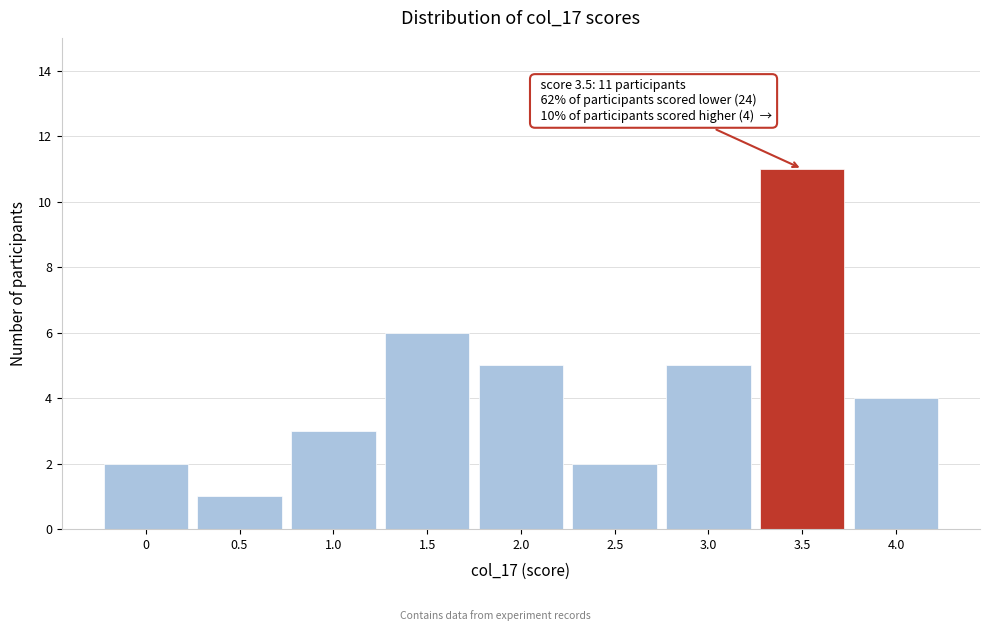

Reading left to right, what are all the values shown in this chart?

0=2	0.5=1	1.0=3	1.5=6	2.0=5	2.5=2	3.0=5	3.5=11	4.0=4